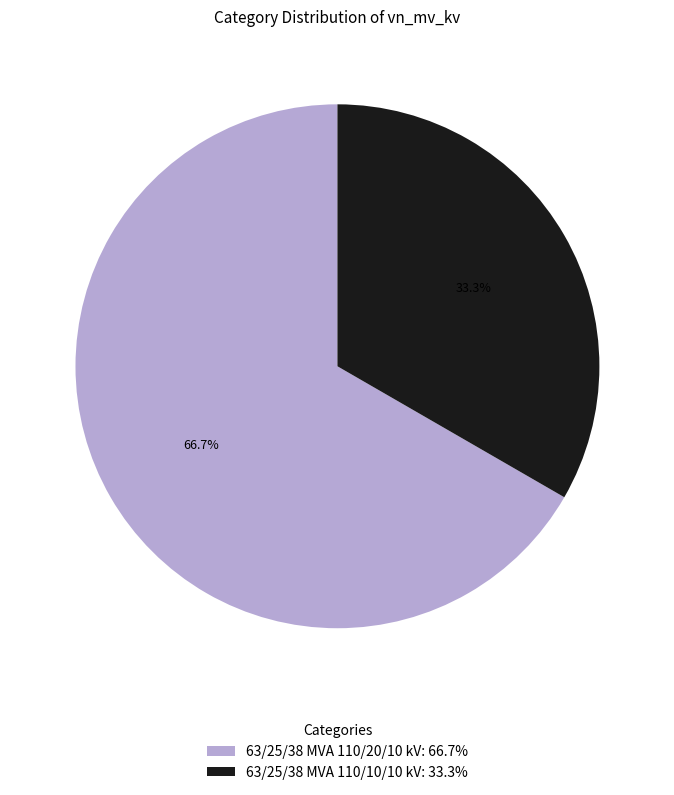

The 63/25/38 MVA 110/20/10 kV slice represents 67% of the pie. True or false?

True